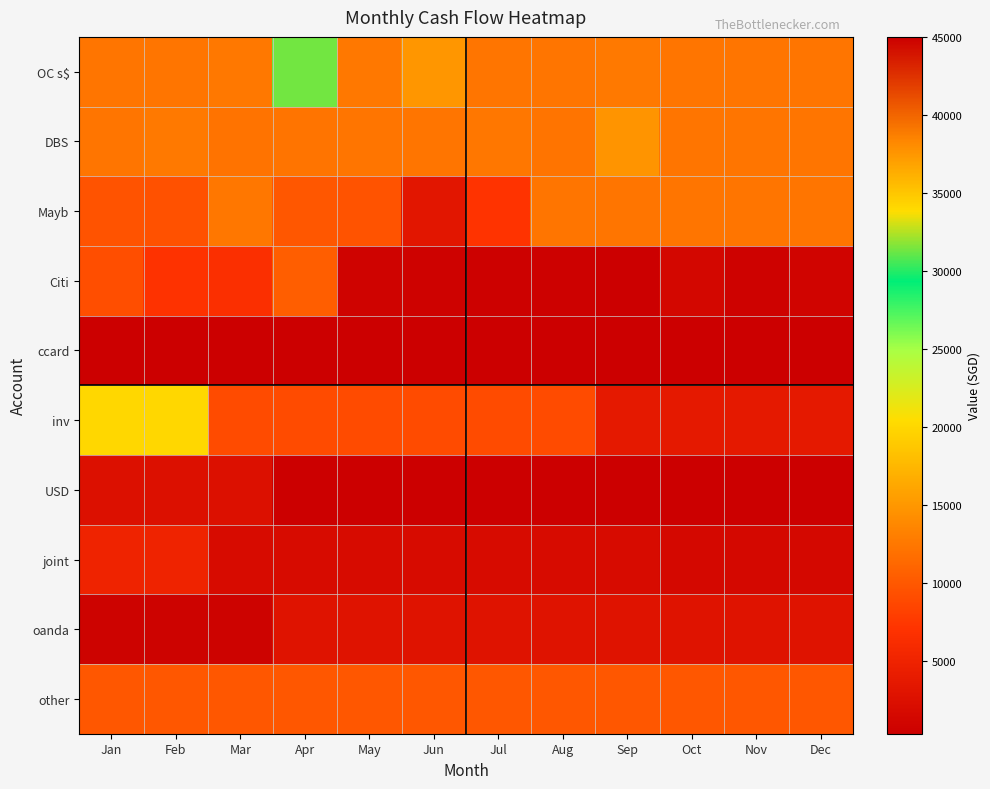

At how many categories does at least one series exceed 41550?

12